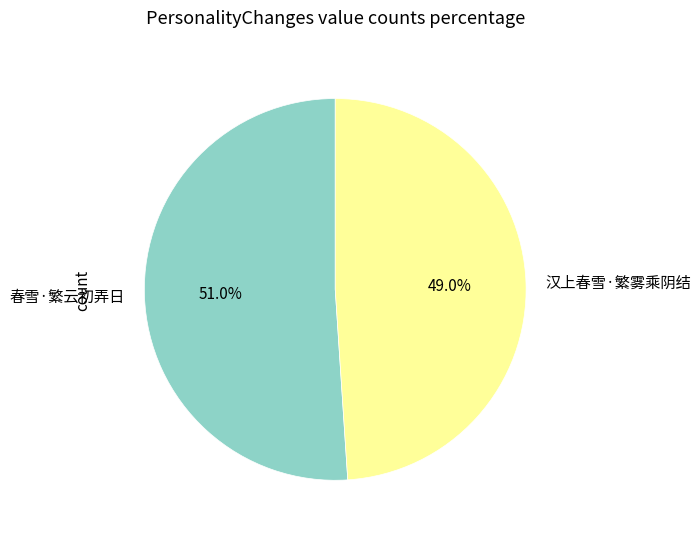

What portion of the pie excludes 春雪·繁云初弄日?

49.0%